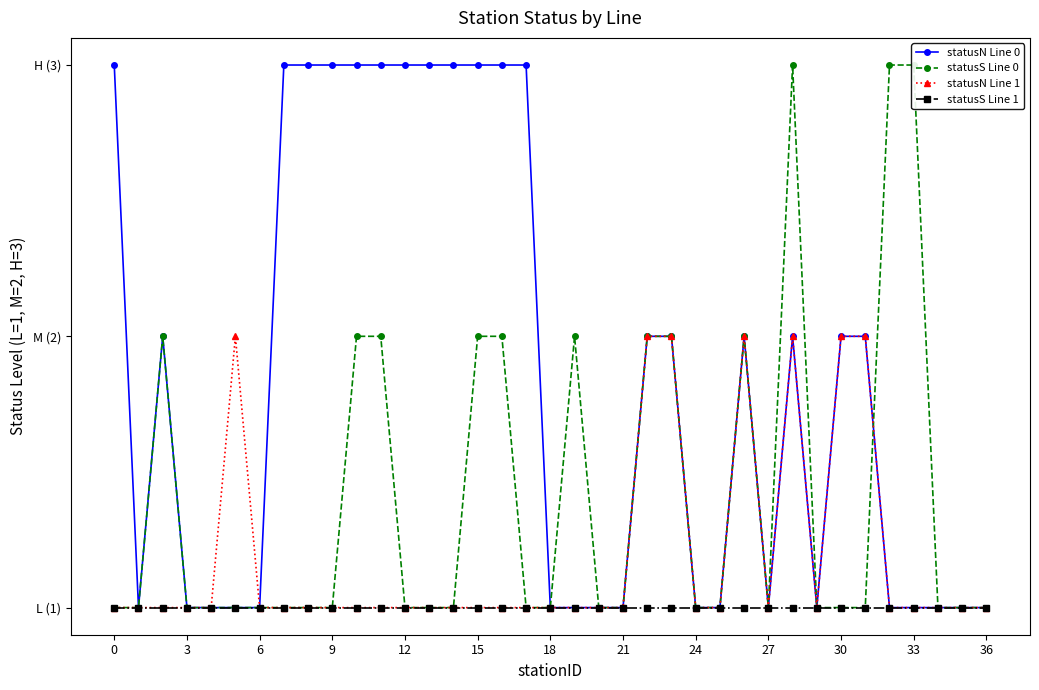

Count the statusN Line 1 values in the range 1 to 2.

37